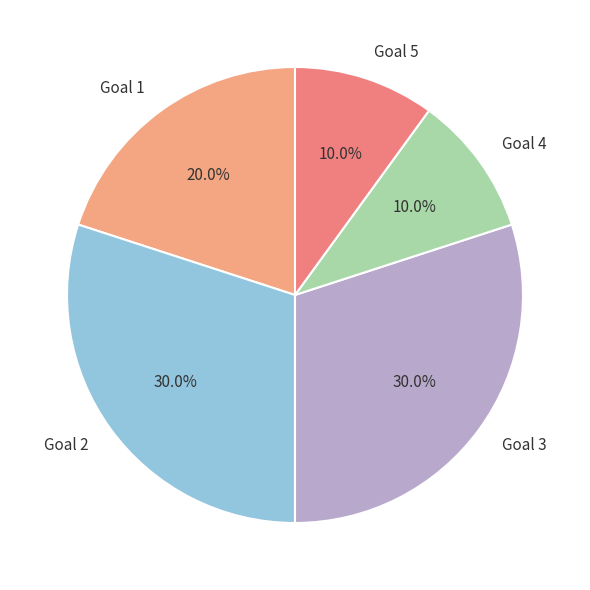

Is there any slice that represents more than half of the pie?

No